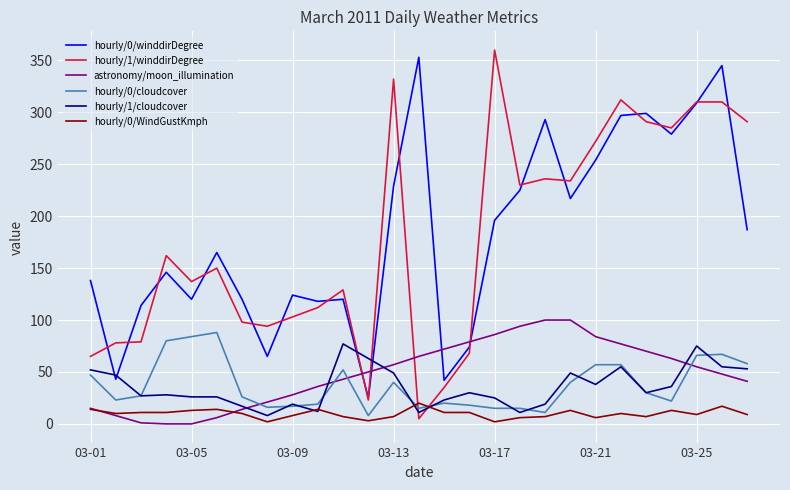

What is the maximum value shown in the chart?

360